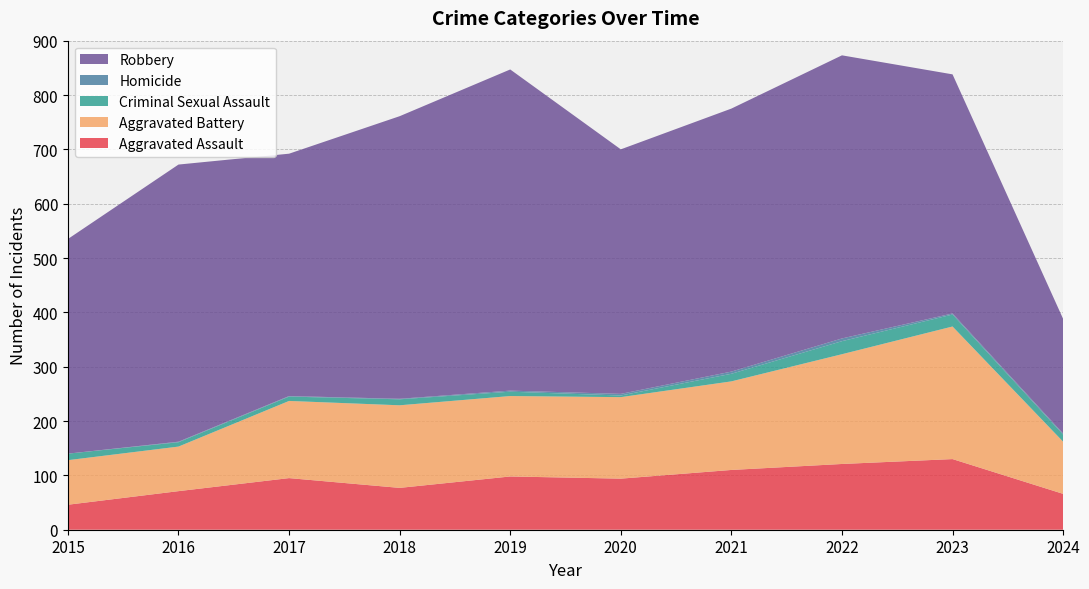

Reading left to right, what are all the values shown in this chart?

Aggravated Assault: 46	71	95	77	98	94	110	121	130	66
Aggravated Battery: 82	82	142	152	148	150	163	202	244	96
Criminal Sexual Assault: 12	8	8	11	8	3	14	24	22	13
Homicide: 0	1	1	1	2	3	4	5	2	2
Robbery: 395	510	446	520	591	450	484	521	440	211